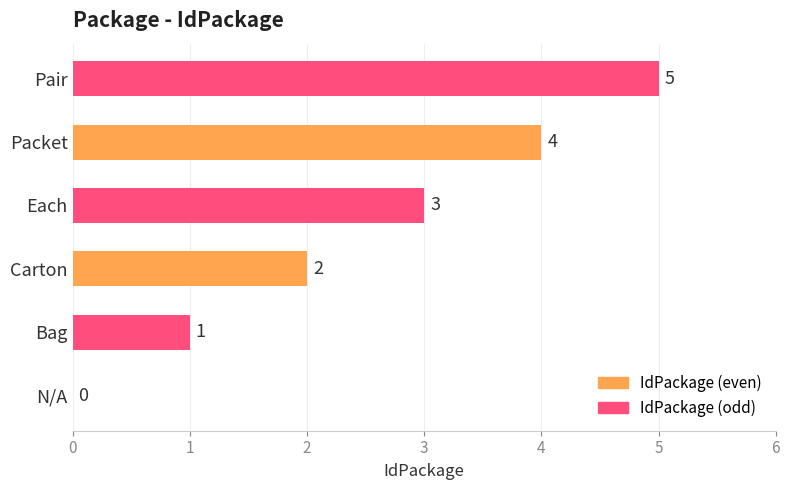

The chart shows a value of 5 at Pair. True or false?

True